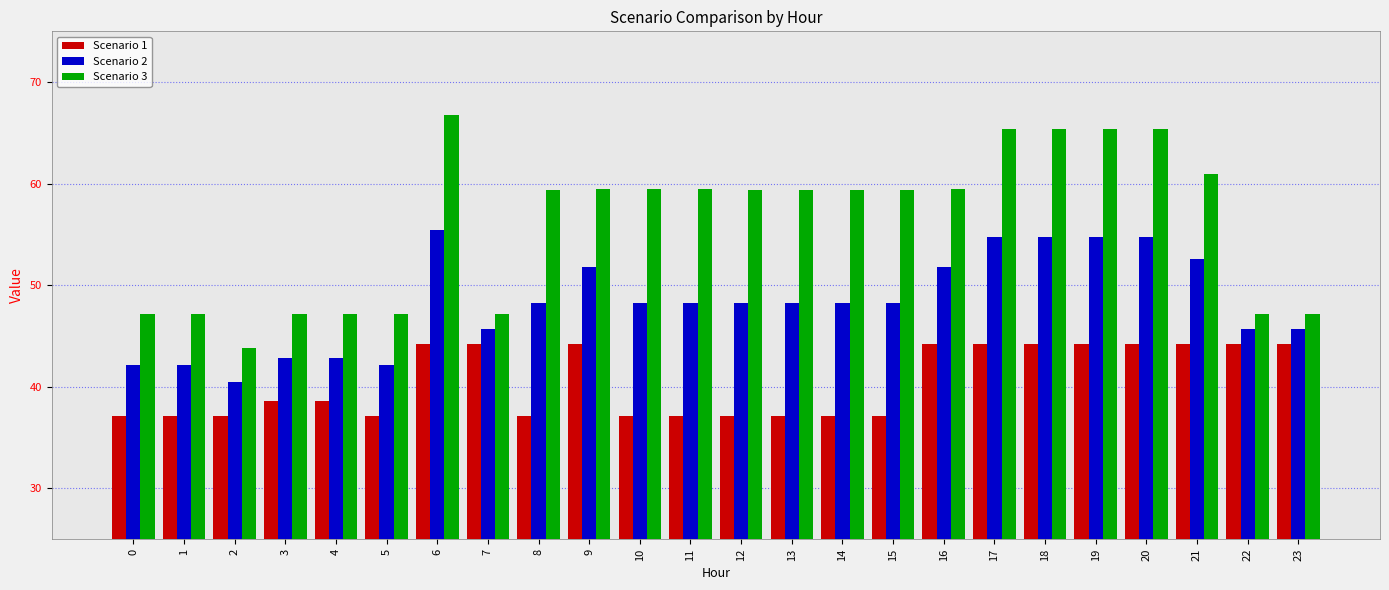

What is the difference between the second highest and minimum values in the Scenario 2 series?

14.3